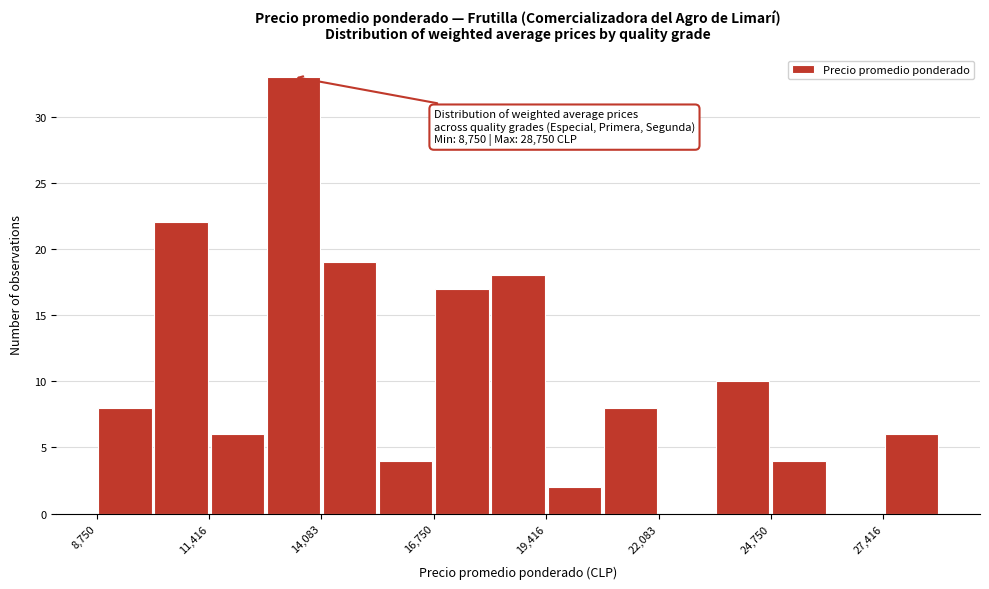

Read against the x-axis, roughly where is the centre of the tallest bar?

13500